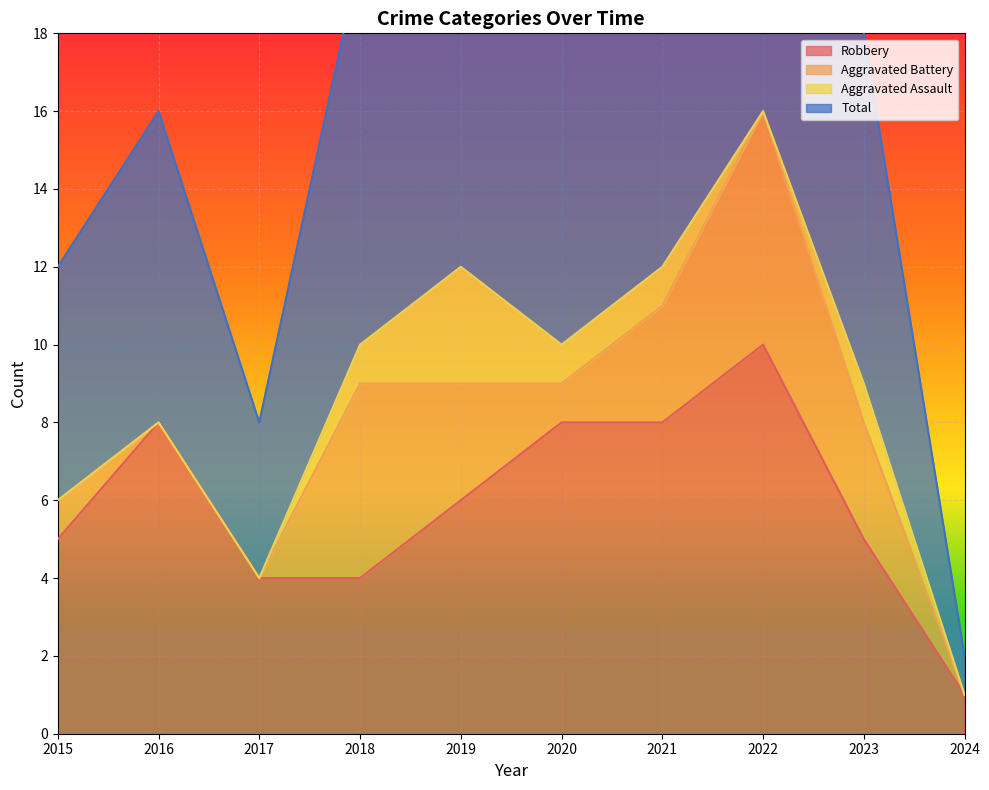

Where is Total nearest to the value 17?

2016